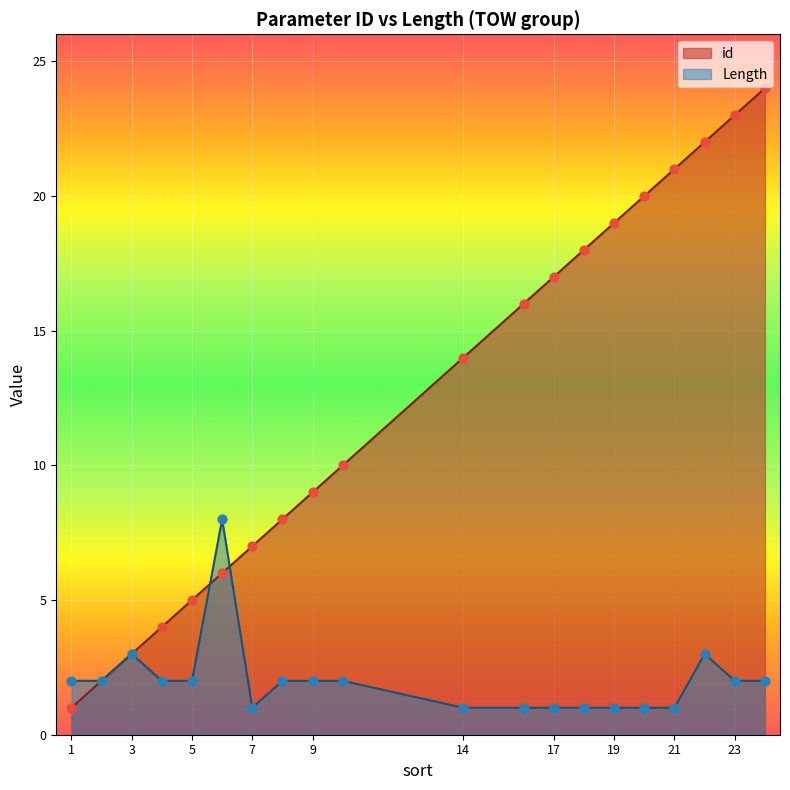

At which category is the sum across all series the highest?

24